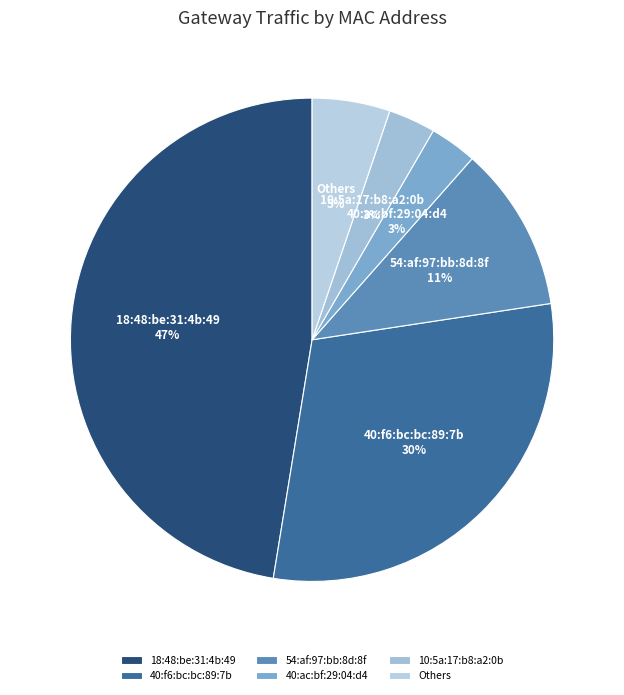

To the nearest percent, what portion does 18:48:be:31:4b:49 represent?

47%